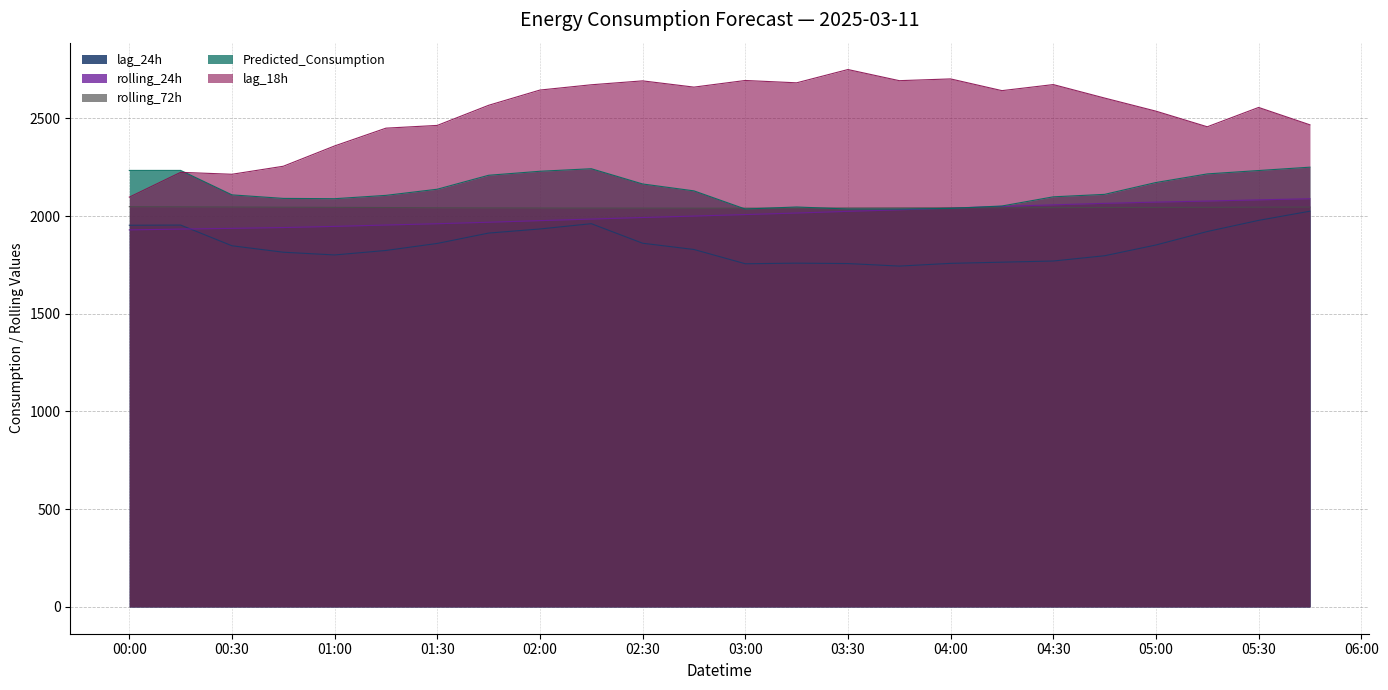

The value of lag_24h at 03:00 is 613.4. True or false?

False